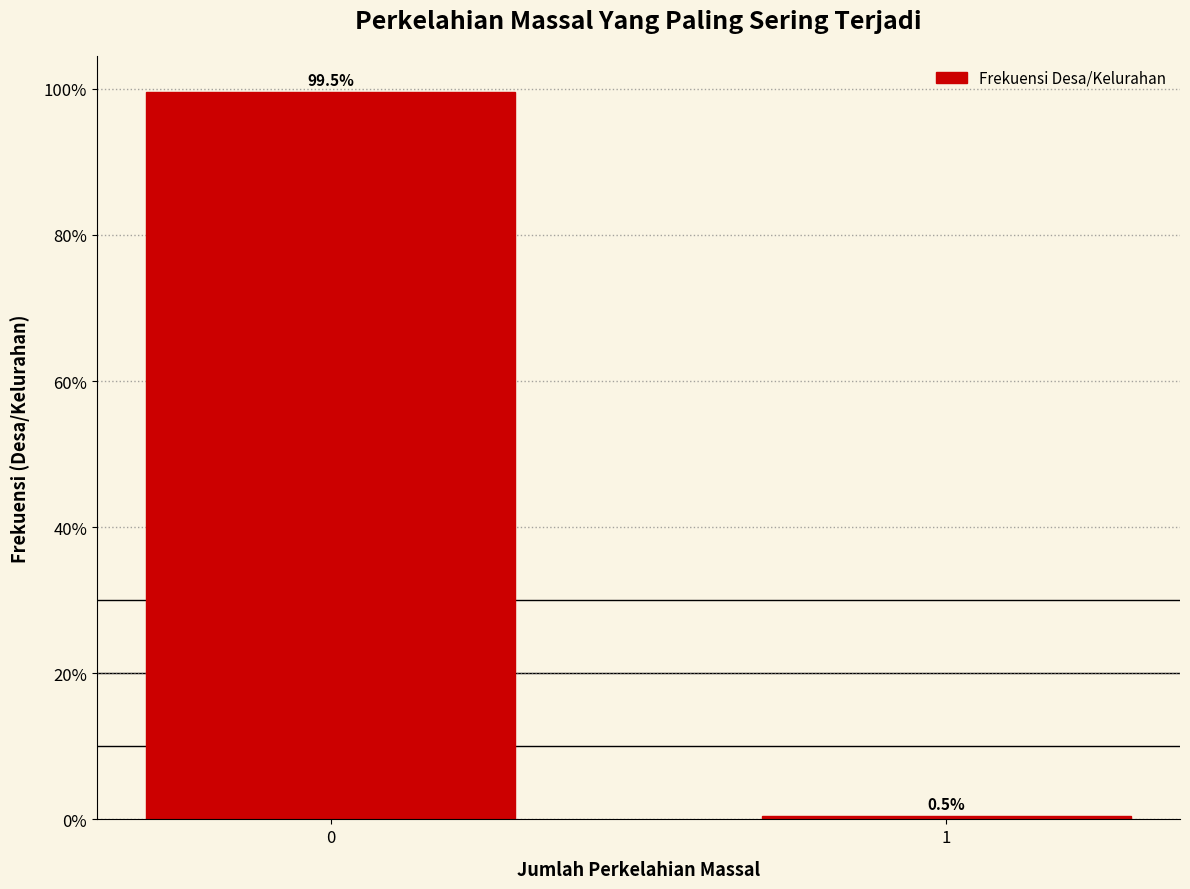

Reading left to right, list all the values displayed in this chart.

0=99.5	1=0.5